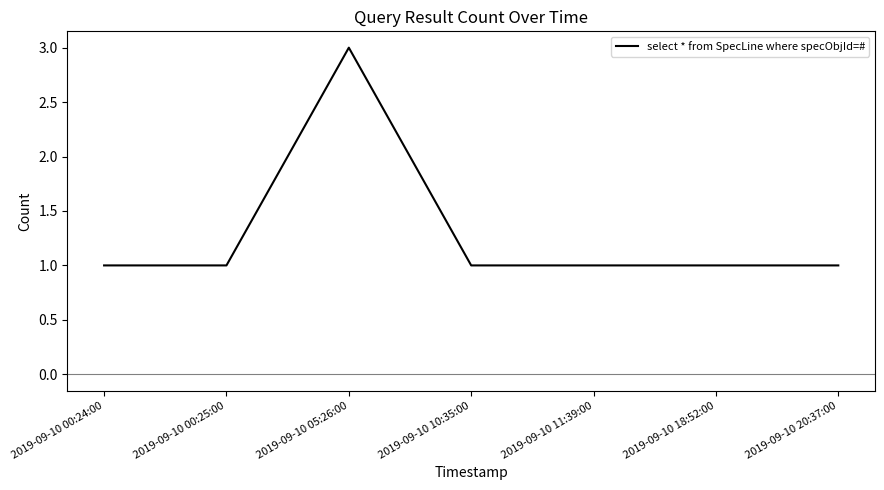

What position from the right is 2019-09-10 00:25:00?

6